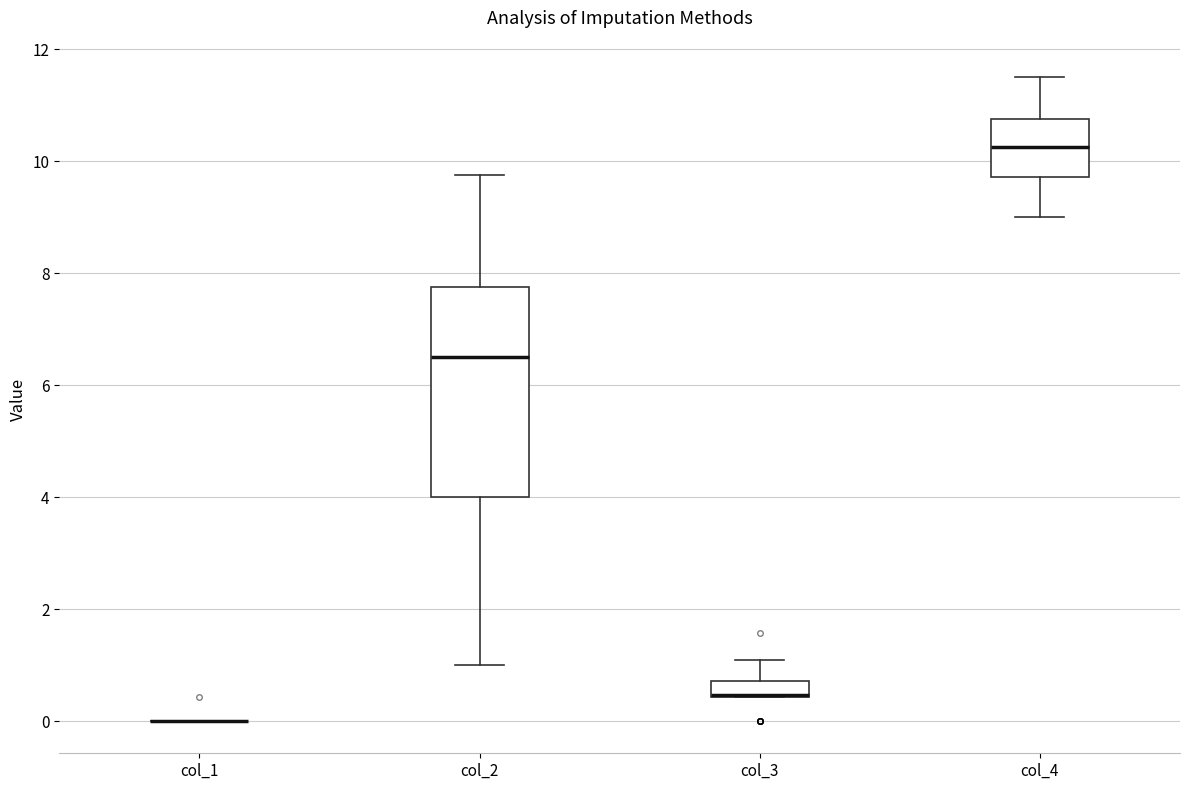

Which box is the tallest, from its lower edge to its upper edge?

col_2